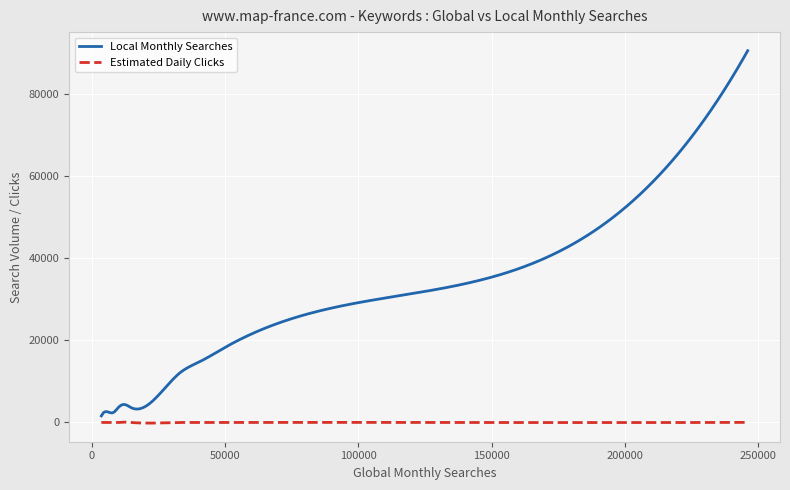

Which series has the largest total across all categories?

Local Monthly Searches